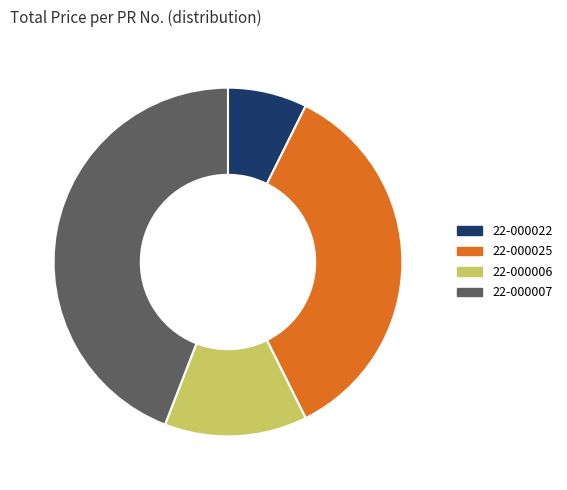

Count the number of slices in the pie.

4